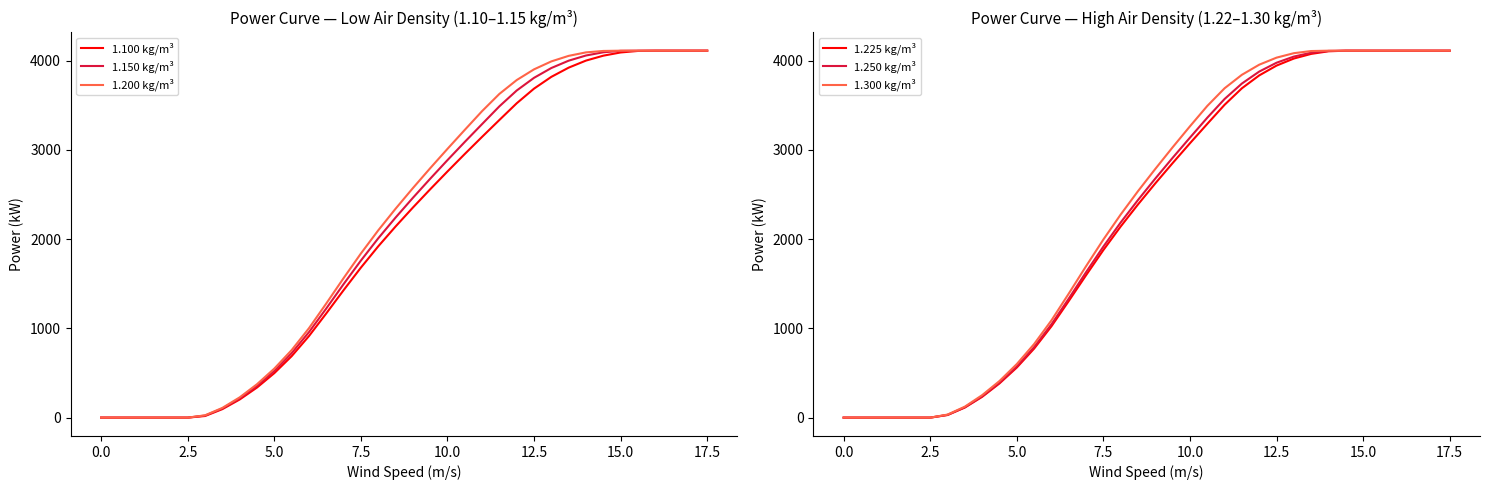

Which series has the largest total across all categories?

1.300 kg/m³